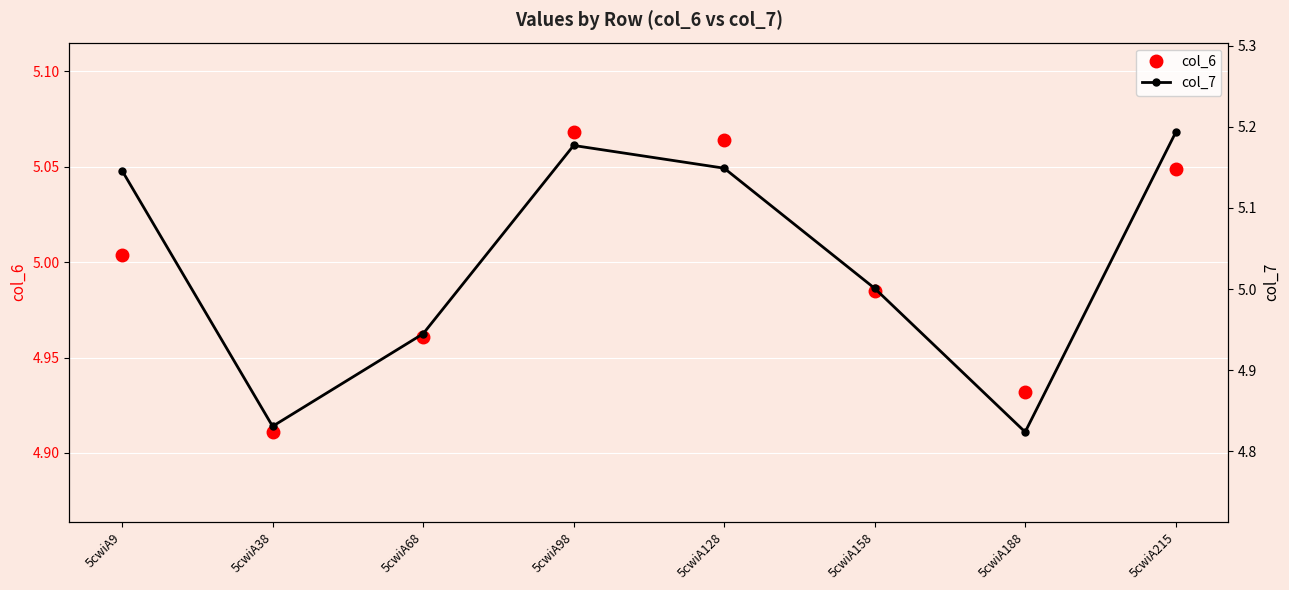

How many intersections are there between col_7 and col_6?

4